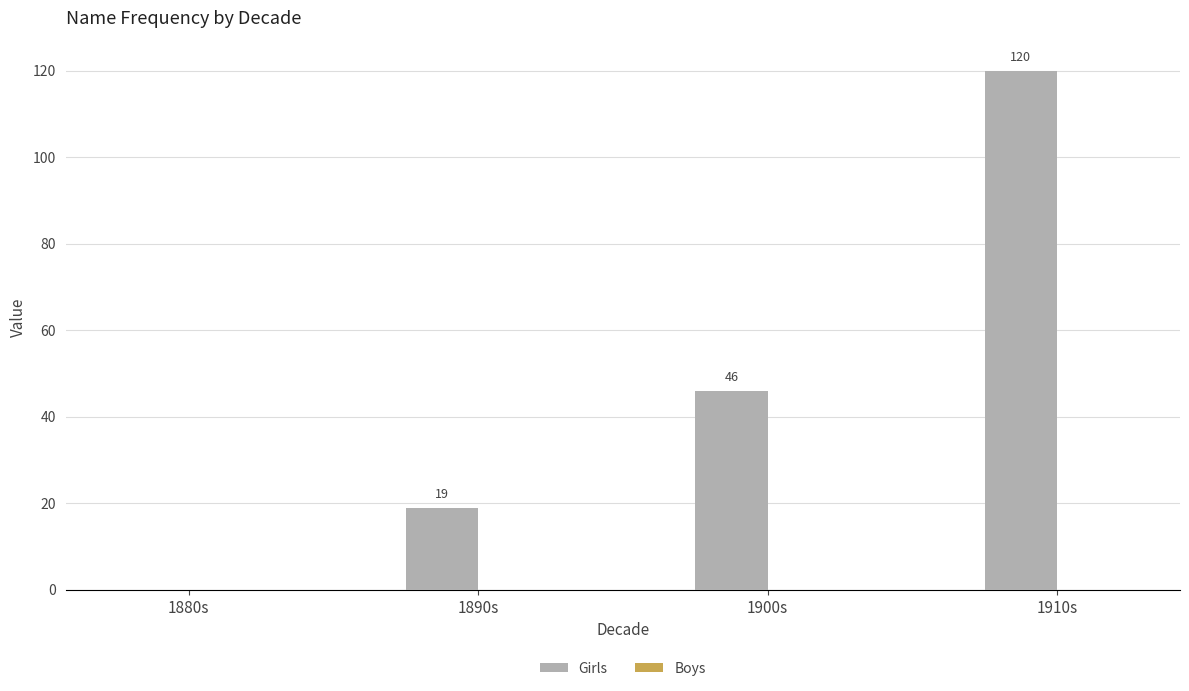

Which category has the highest value across all series?

1910s